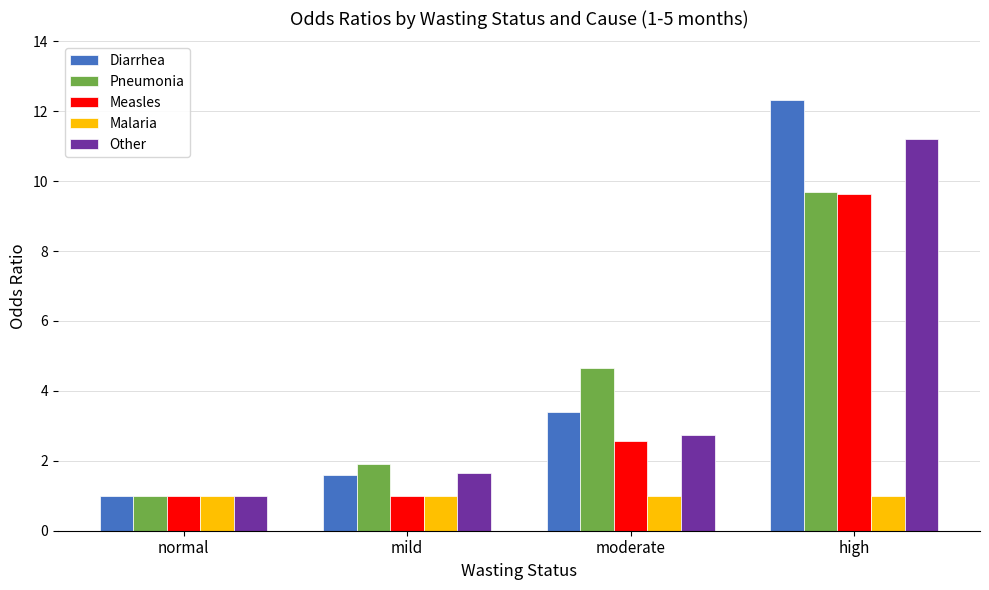

Which series has the largest total across all categories?

Diarrhea